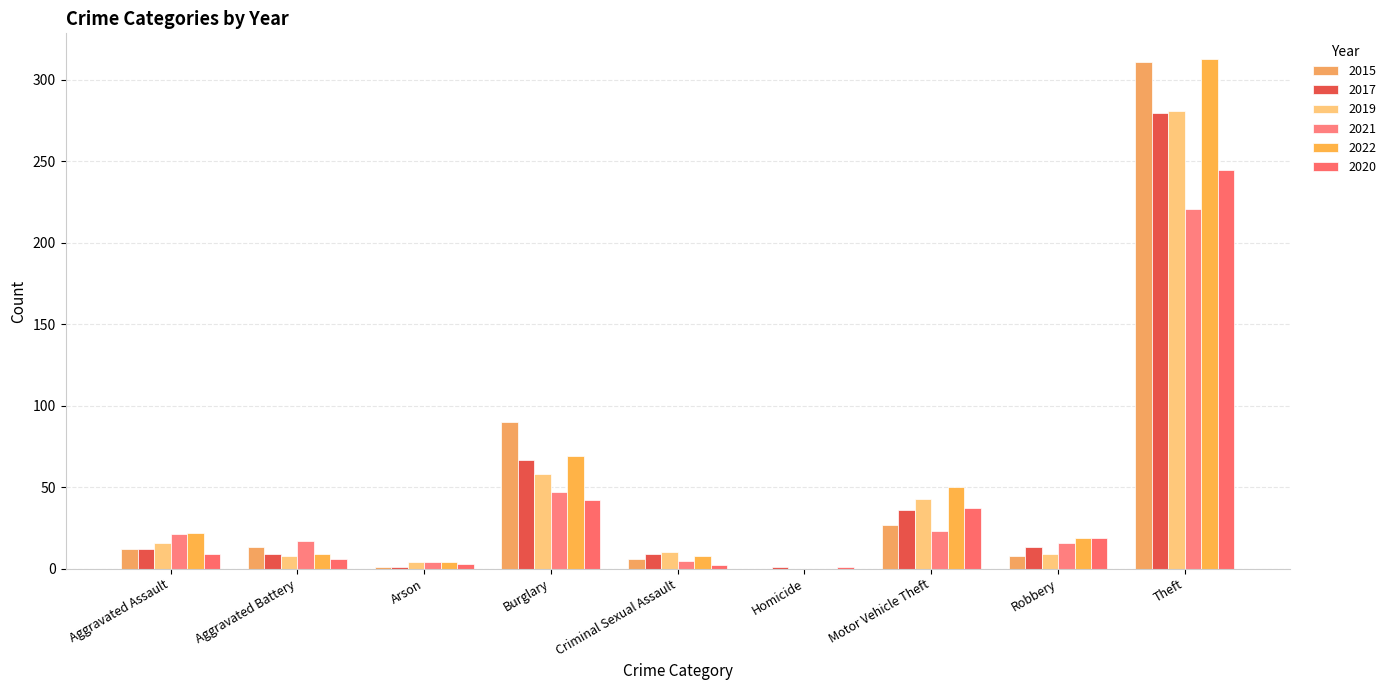

List the series in order of their peak value, lowest first.

2021, 2020, 2017, 2019, 2015, 2022